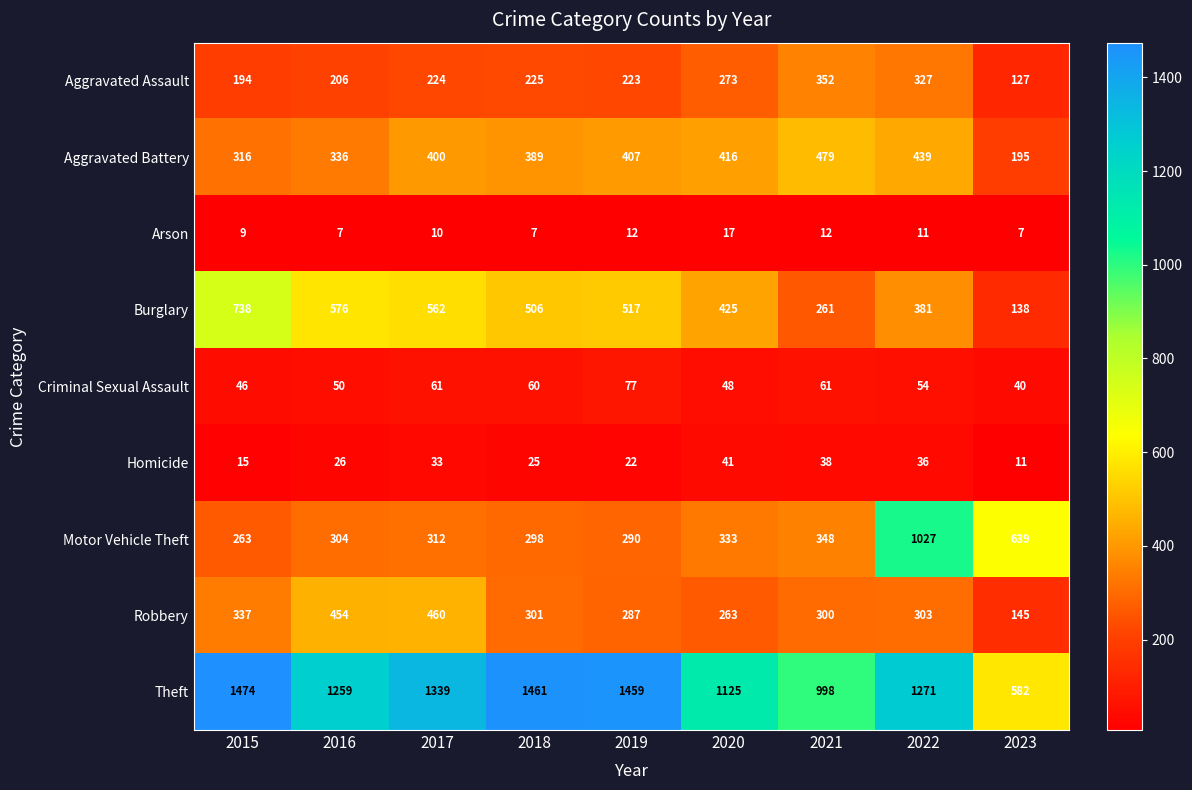

What value does the Arson series have at 2021, to the nearest 10?

10